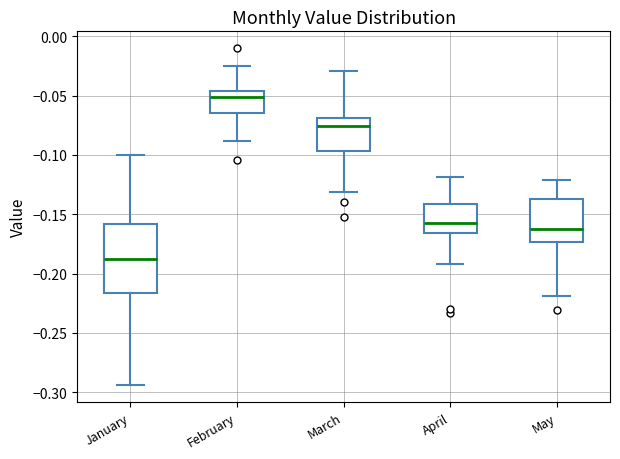

Reading left to right, transcribe this box plot: for each box, give where its median line is, the range the box spans, and where its two whiskers end, as read against the y-axis. The values are not printed on the chart, so give them approximately, as read against the axis.

January: median -0.190, box -0.215 to -0.160, whiskers -0.295 to -0.100
February: median -0.050, box -0.065 to -0.045, whiskers -0.090 to -0.025
March: median -0.075, box -0.095 to -0.070, whiskers -0.130 to -0.030
April: median -0.155, box -0.165 to -0.140, whiskers -0.190 to -0.120
May: median -0.160, box -0.175 to -0.135, whiskers -0.220 to -0.120